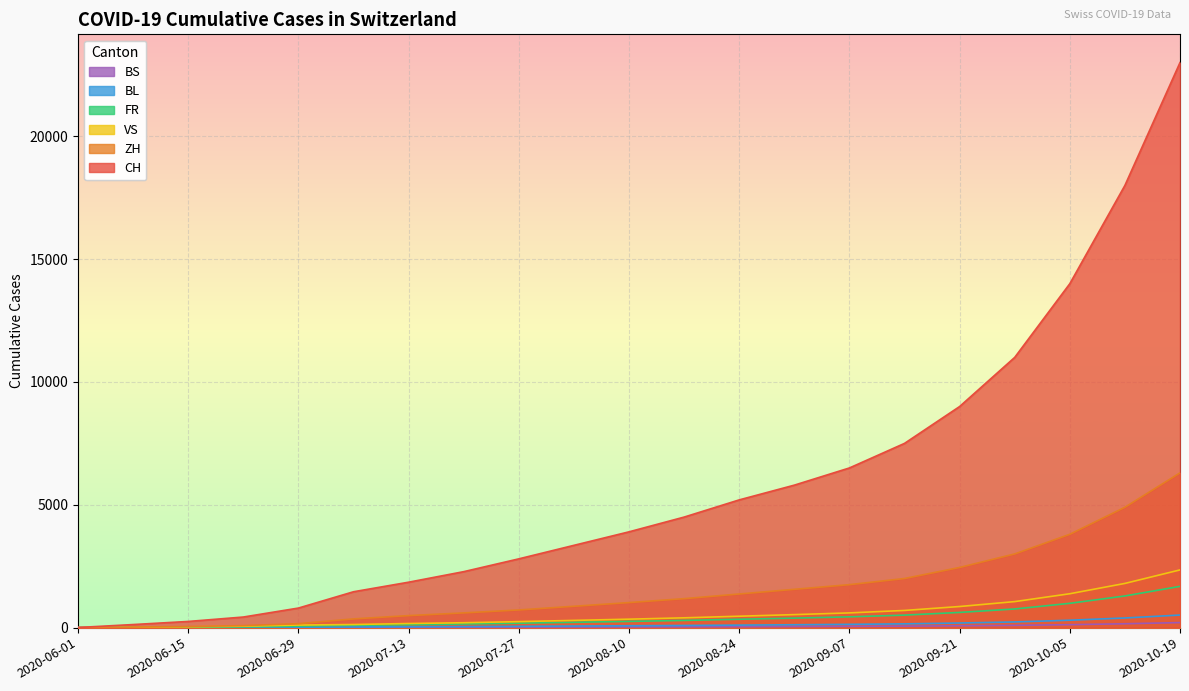

At which category is the sum across all series the highest?

2020-10-19